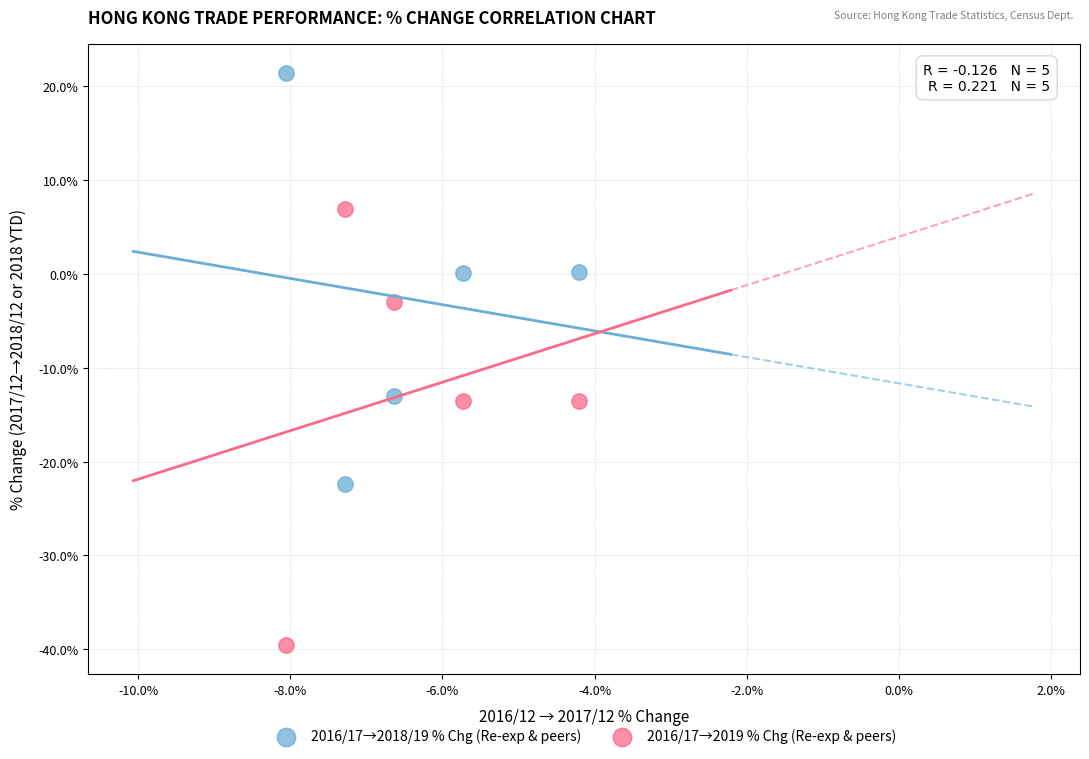

Which series contains the highest Y value?

2016/17→2018/19 % Chg (Re-exp & peers)